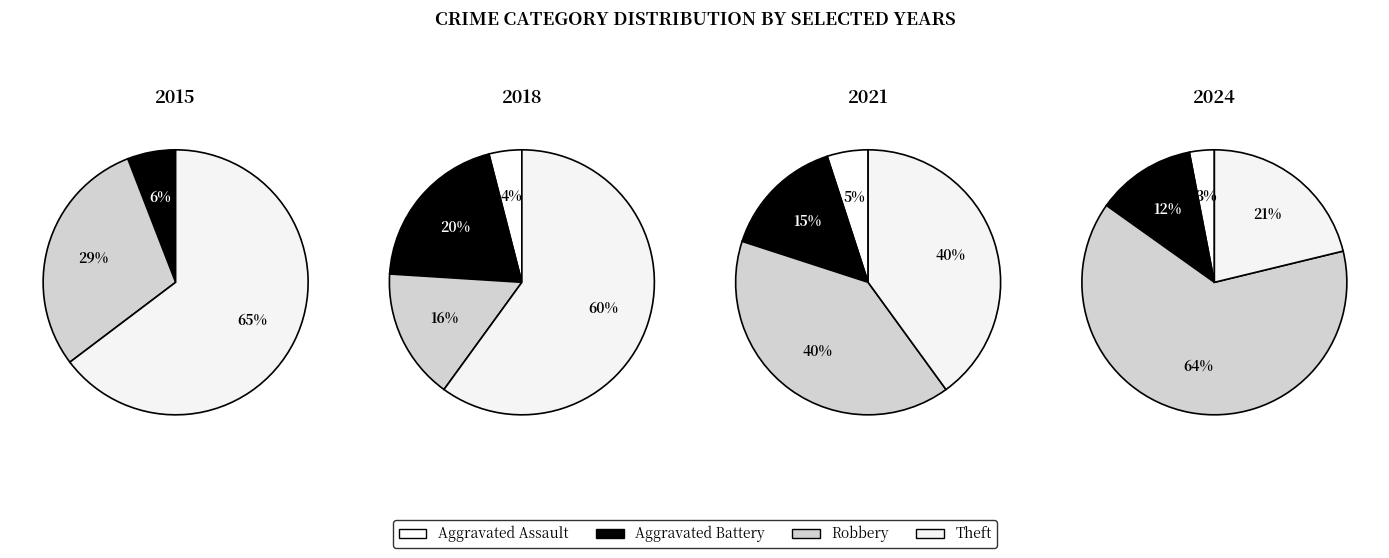

Combined, what portion of the pie is Aggravated Assault and Aggravated Battery?

16.0%